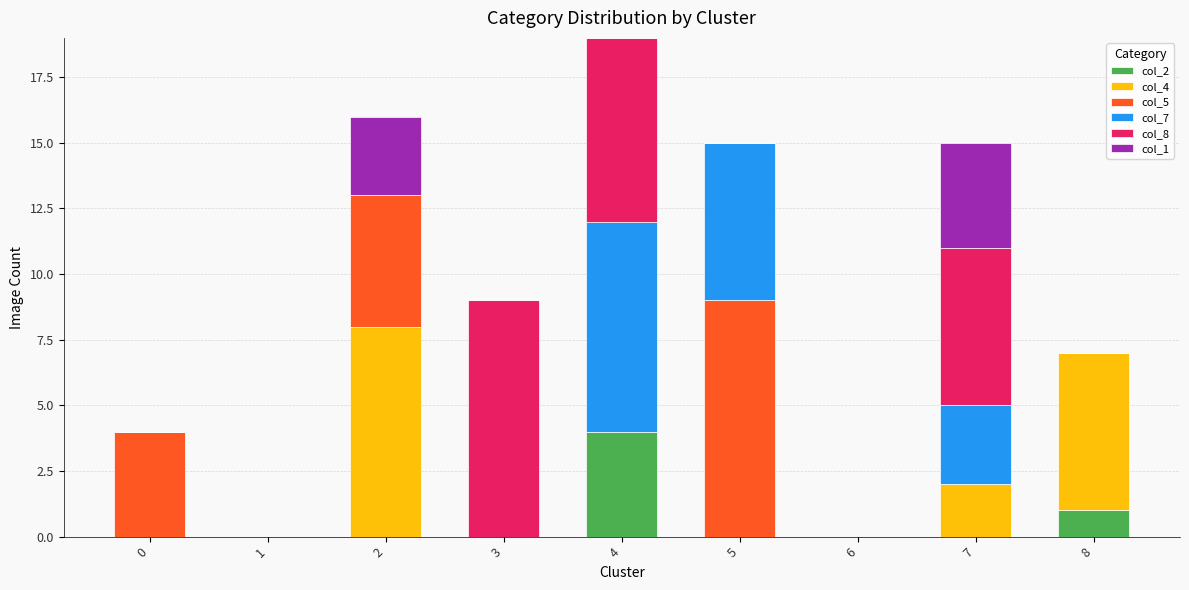

The value of col_2 at 6 is 1. True or false?

False